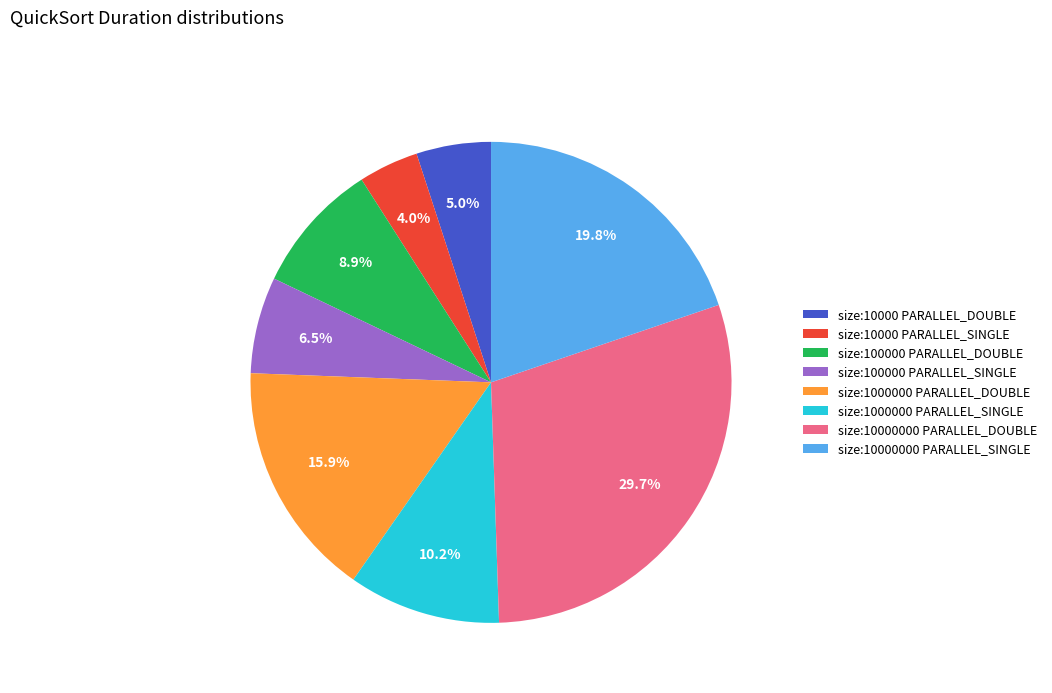

Approximately how many times larger is the value at size:10000000 PARALLEL_SINGLE compared to size:100000 PARALLEL_SINGLE?

3.0